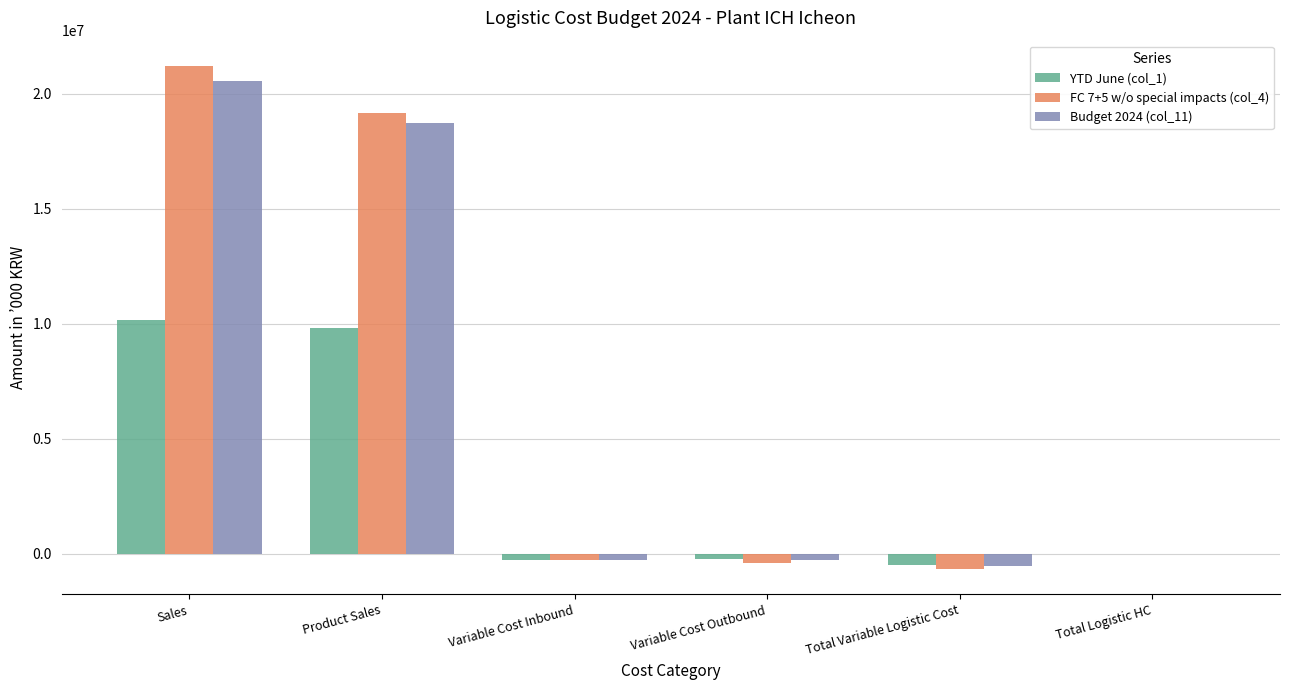

The FC 7+5 w/o special impacts (col_4) series shows -279391.0 at Variable Cost Inbound. True or false?

True